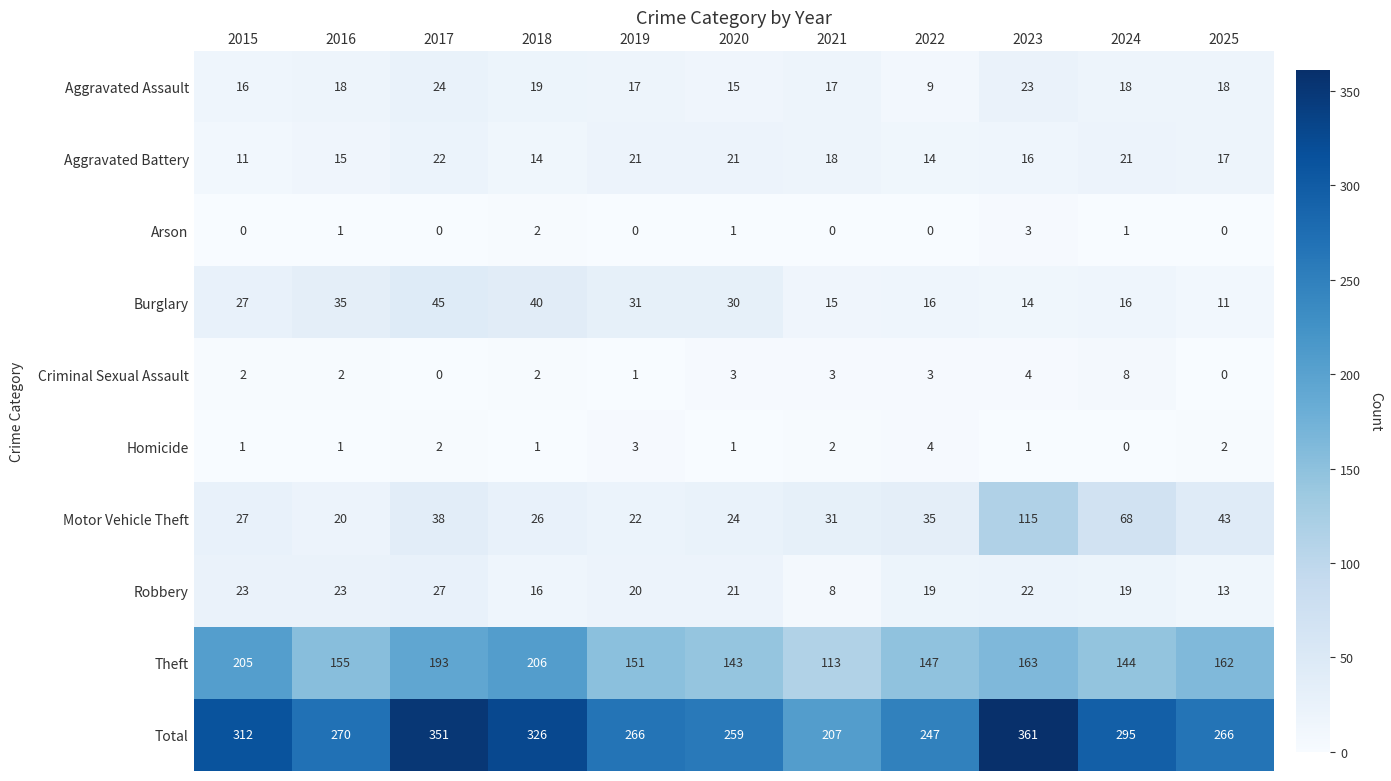

What is the sum of all Criminal Sexual Assault values?

28